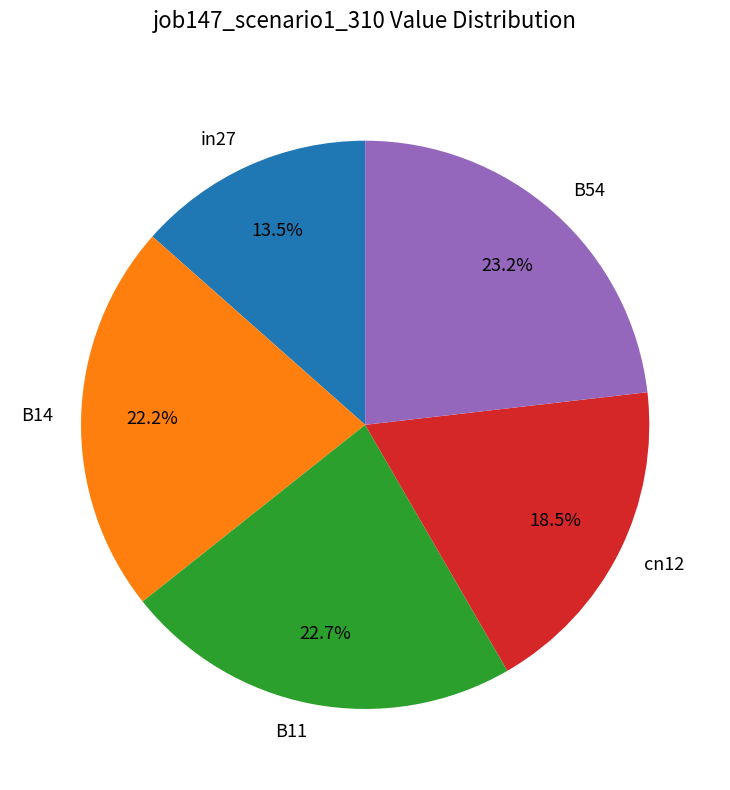

How many slices are in this pie chart?

5